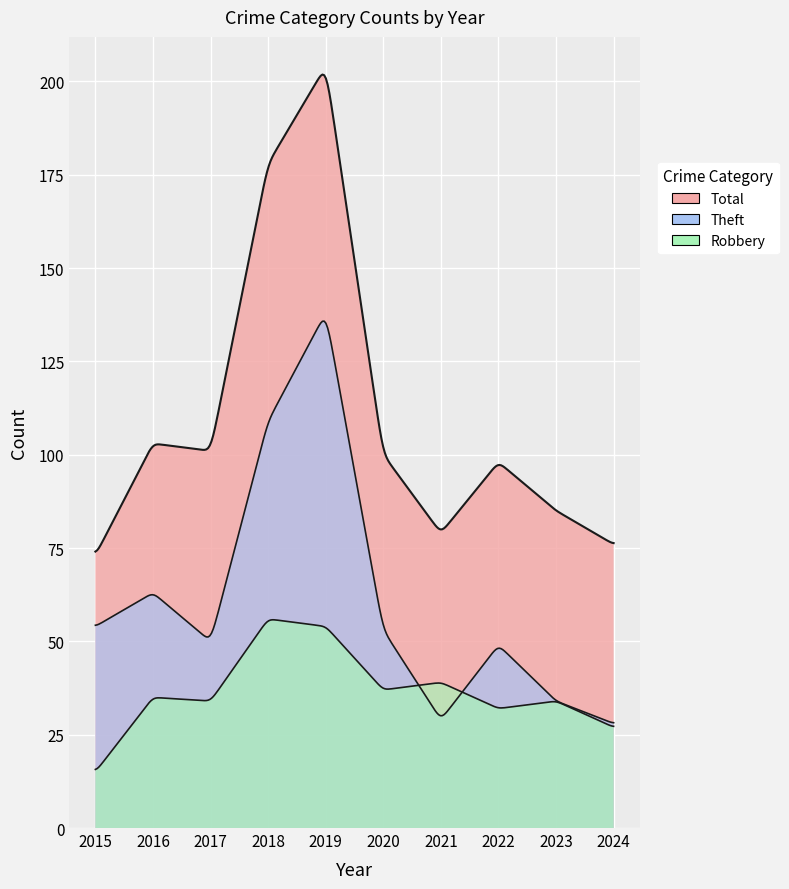

In Theft, how many points are lower than both neighbors (excluding endpoints)?

2